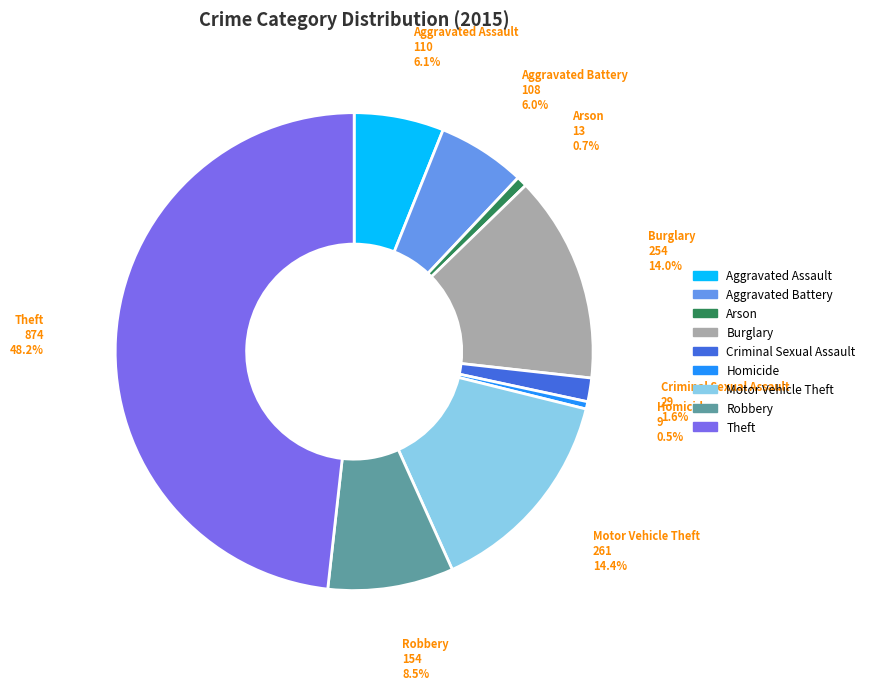

Combined, do Theft and Aggravated Assault account for over 50%?

Yes